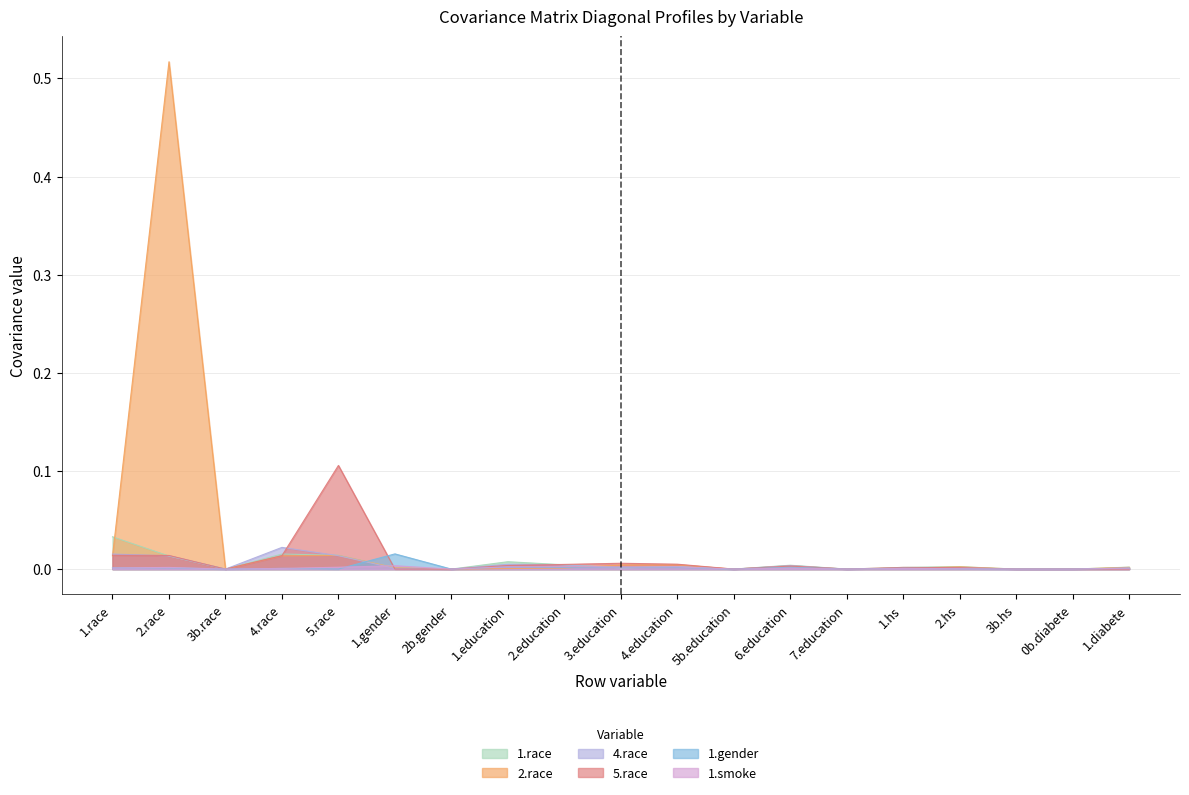

Is the value of 1.smoke at 1.education greater than the value of 1.gender at 4.education?

Yes